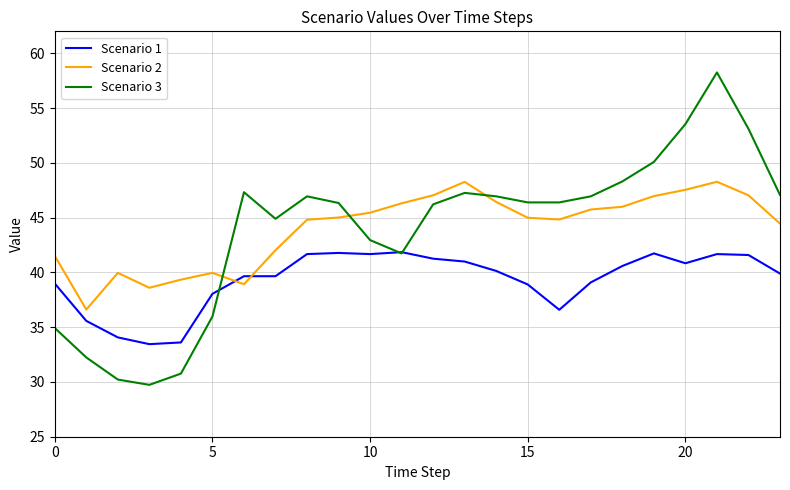

What is the minimum value for Scenario 1?

33.4